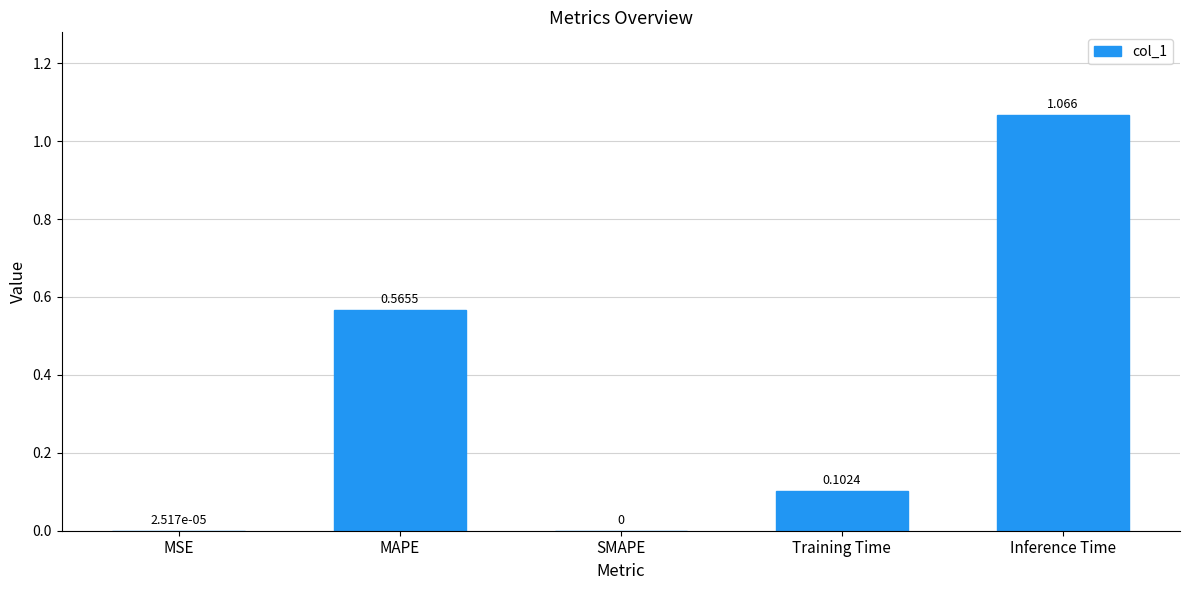

What is the change in value from SMAPE to Inference Time?

+1.1